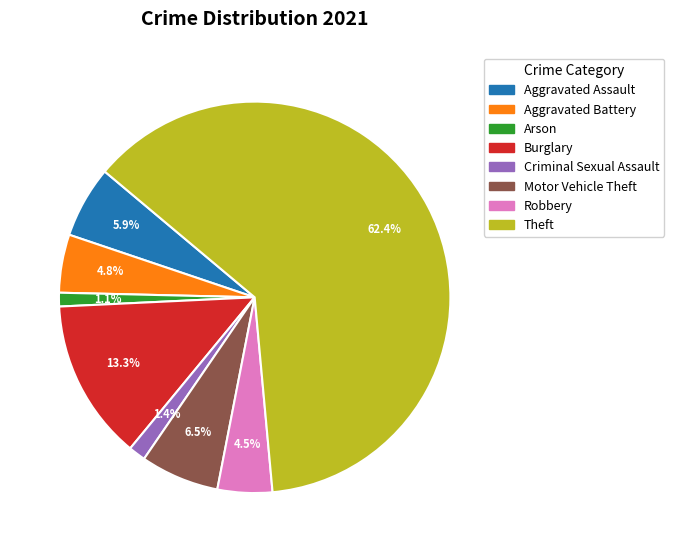

Approximately how many times larger is the value at Criminal Sexual Assault compared to Aggravated Battery?

0.3